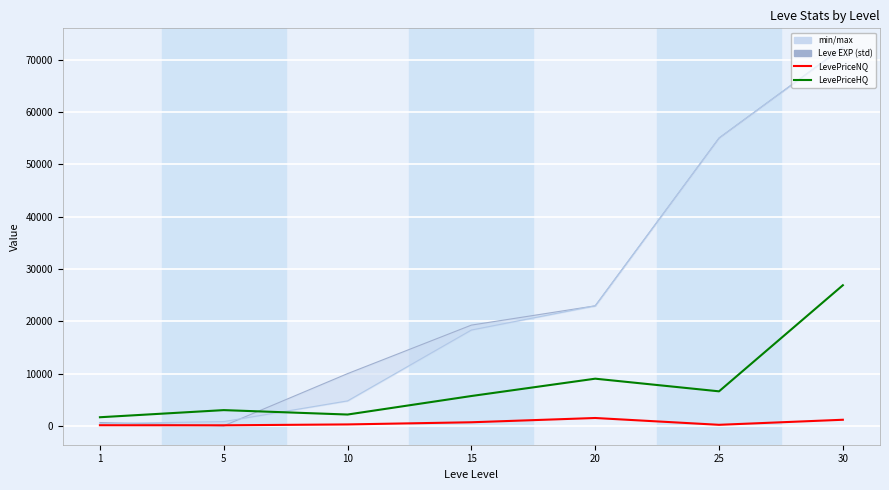

After their last crossing, which series has the higher values: Leve Gil or LevePriceHQ?

Leve Gil